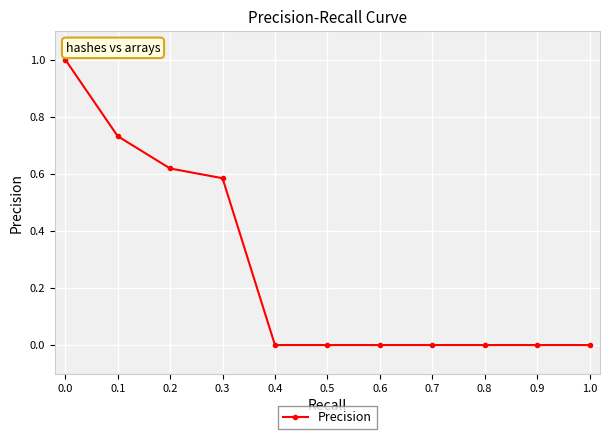

How many series are shown in this chart?

1